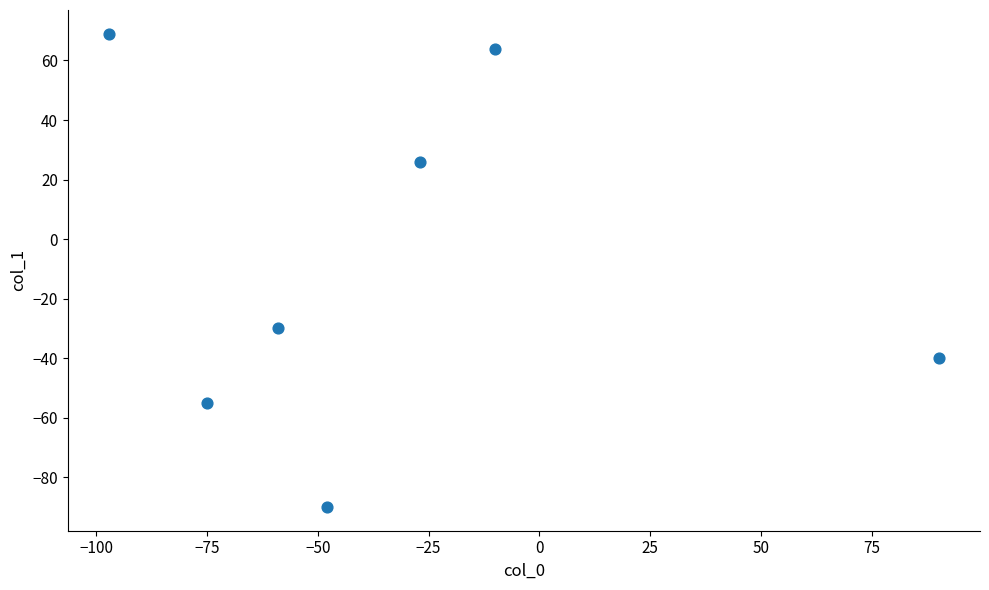

What Y value in the scatter plot is closest to -10?

-30